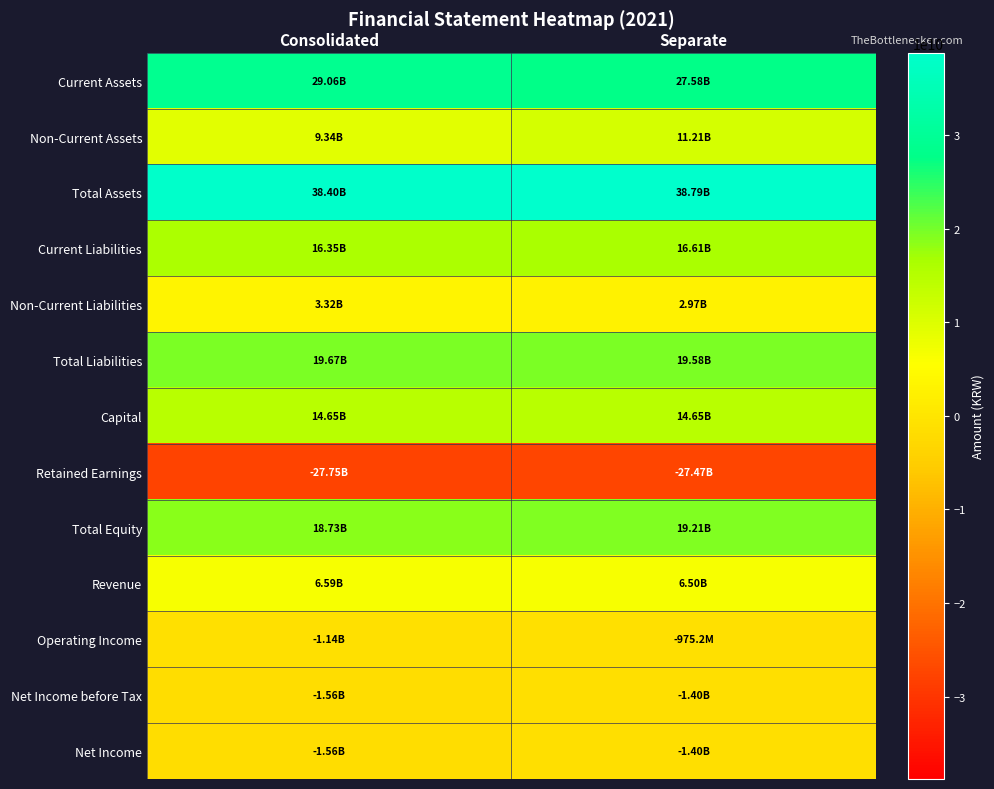

Which category has the lowest value across all series?

Consolidated